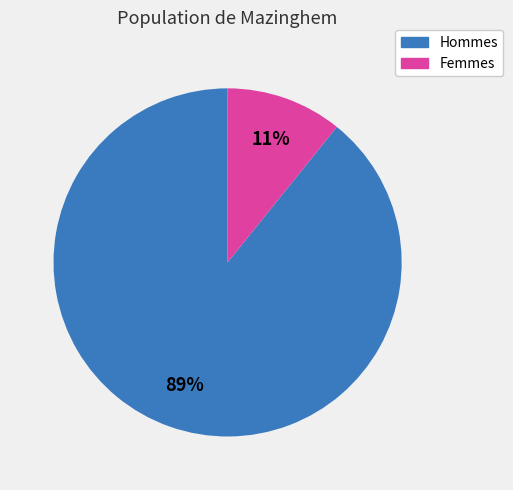

Does any single category account for the majority?

Yes